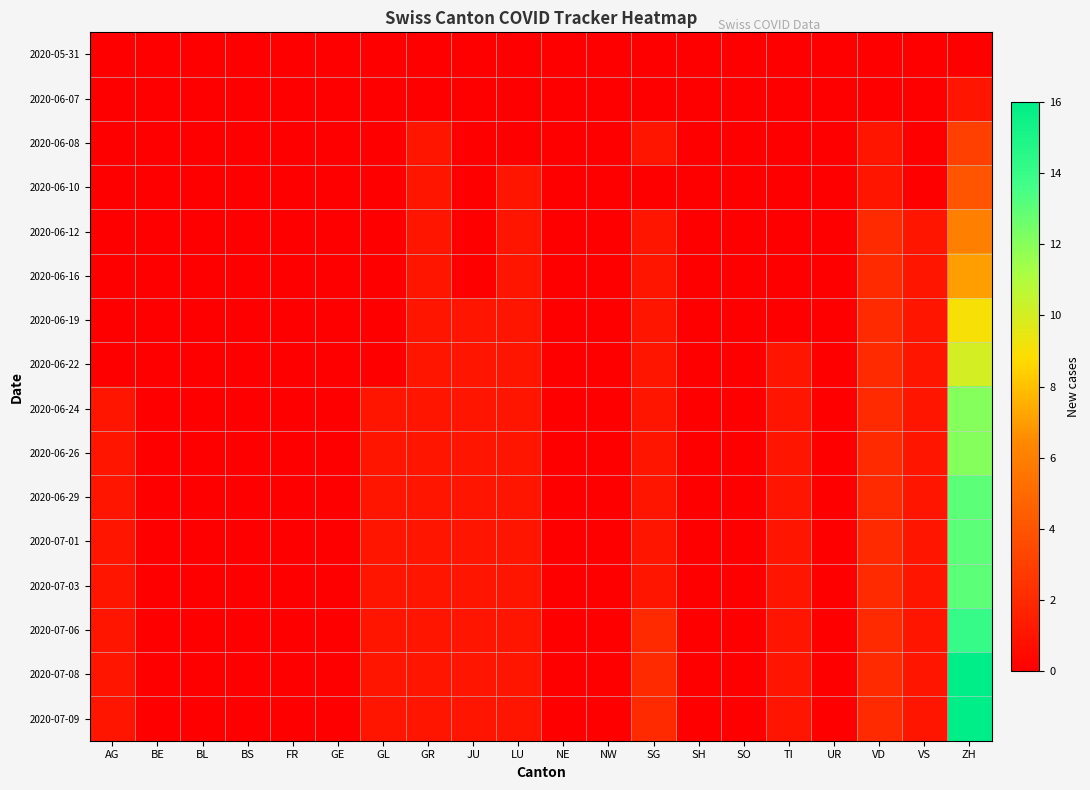

Rank the series by their maximum value, from lowest to highest.

2020-05-31, 2020-06-07, 2020-06-08, 2020-06-10, 2020-06-12, 2020-06-16, 2020-06-19, 2020-06-22, 2020-06-24, 2020-06-26, 2020-06-29, 2020-07-01, 2020-07-03, 2020-07-06, 2020-07-08, 2020-07-09